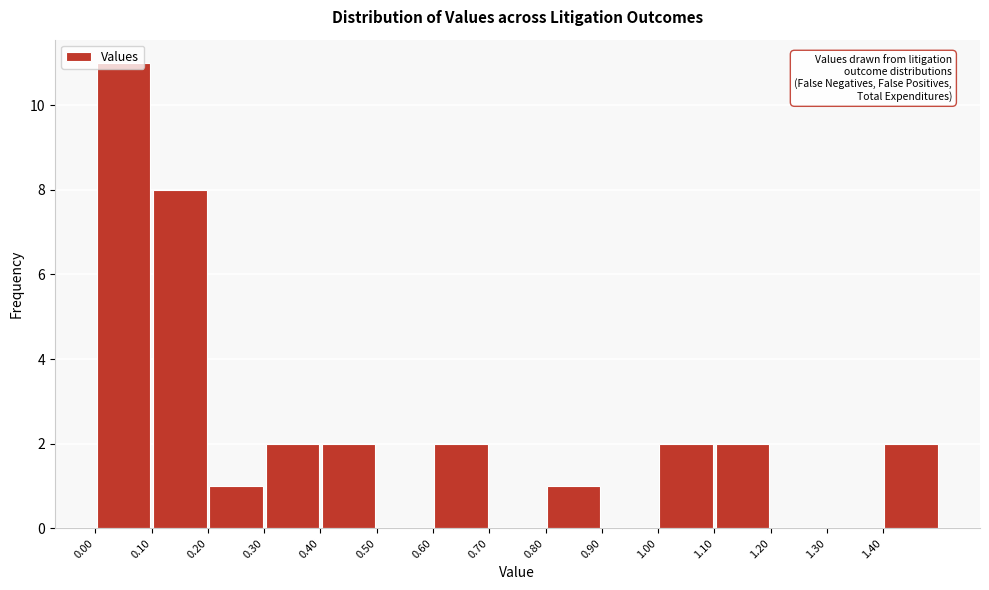

What is the height of the bar covering 0.1 to 0.2 on the x-axis? The values are not printed on the chart, so give them approximately, as read against the axis.

8